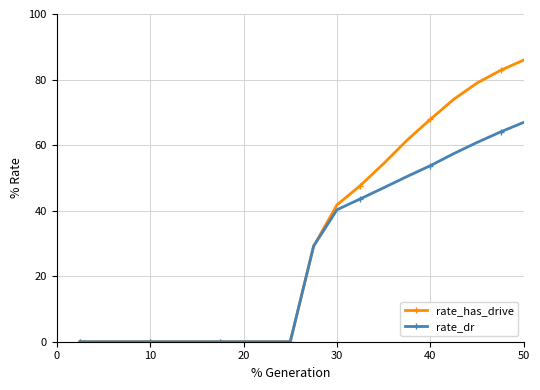

What is the maximum value for rate_dr?

87.2